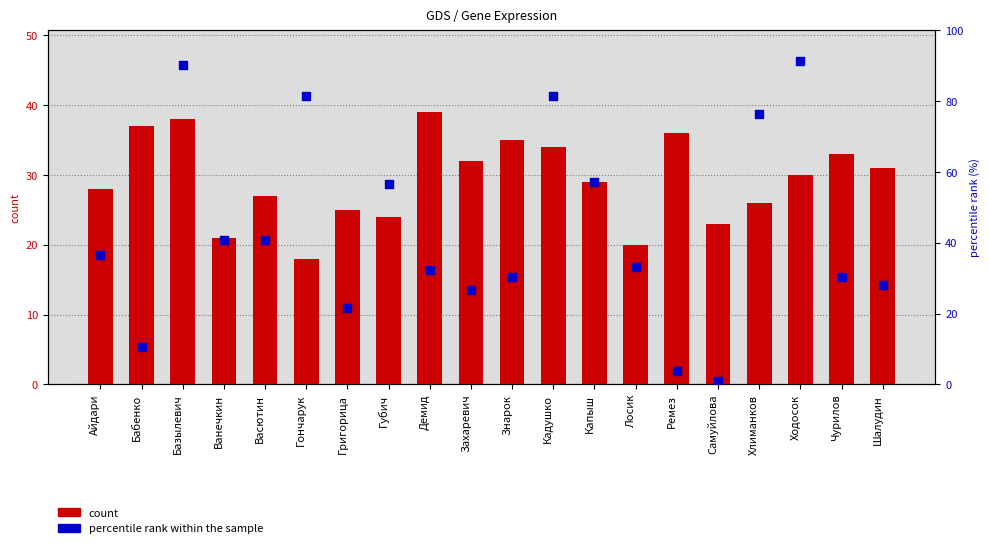

Is the value of percentile rank within the sample at Демид greater than the value of count at Демид?

No